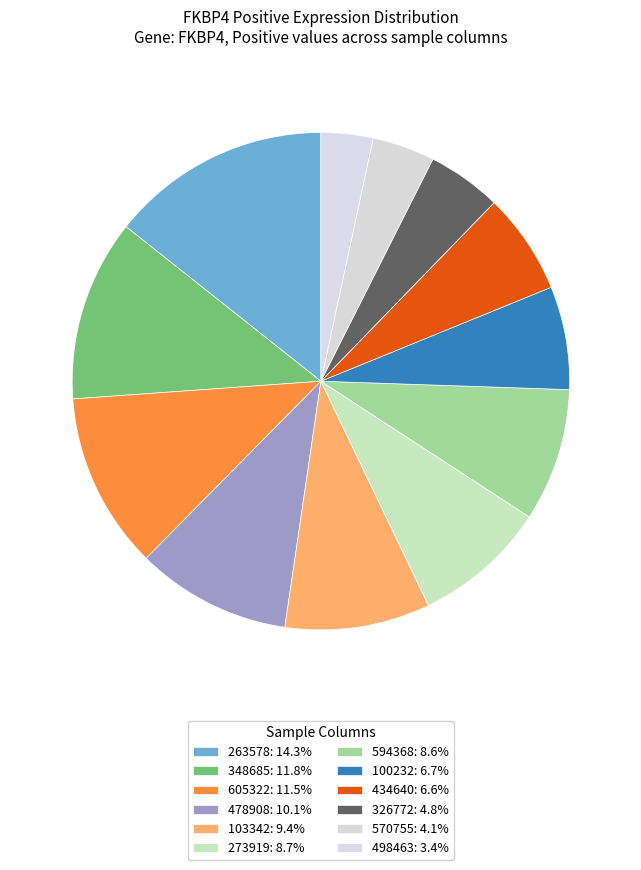

What percentage is NOT represented by 326772?

95.2%